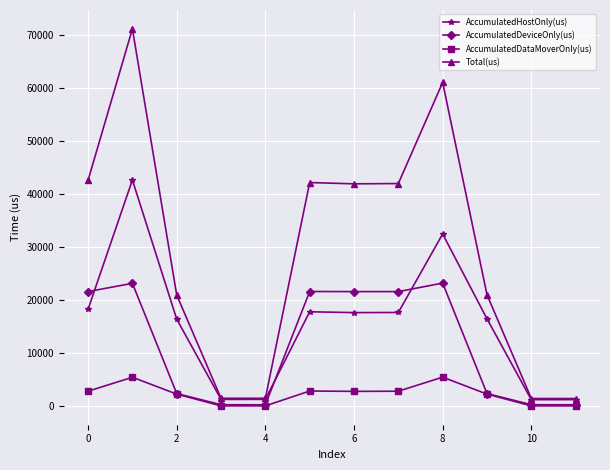

What is the difference between the maximum and minimum values in the AccumulatedDeviceOnly(us) series?

22939.7